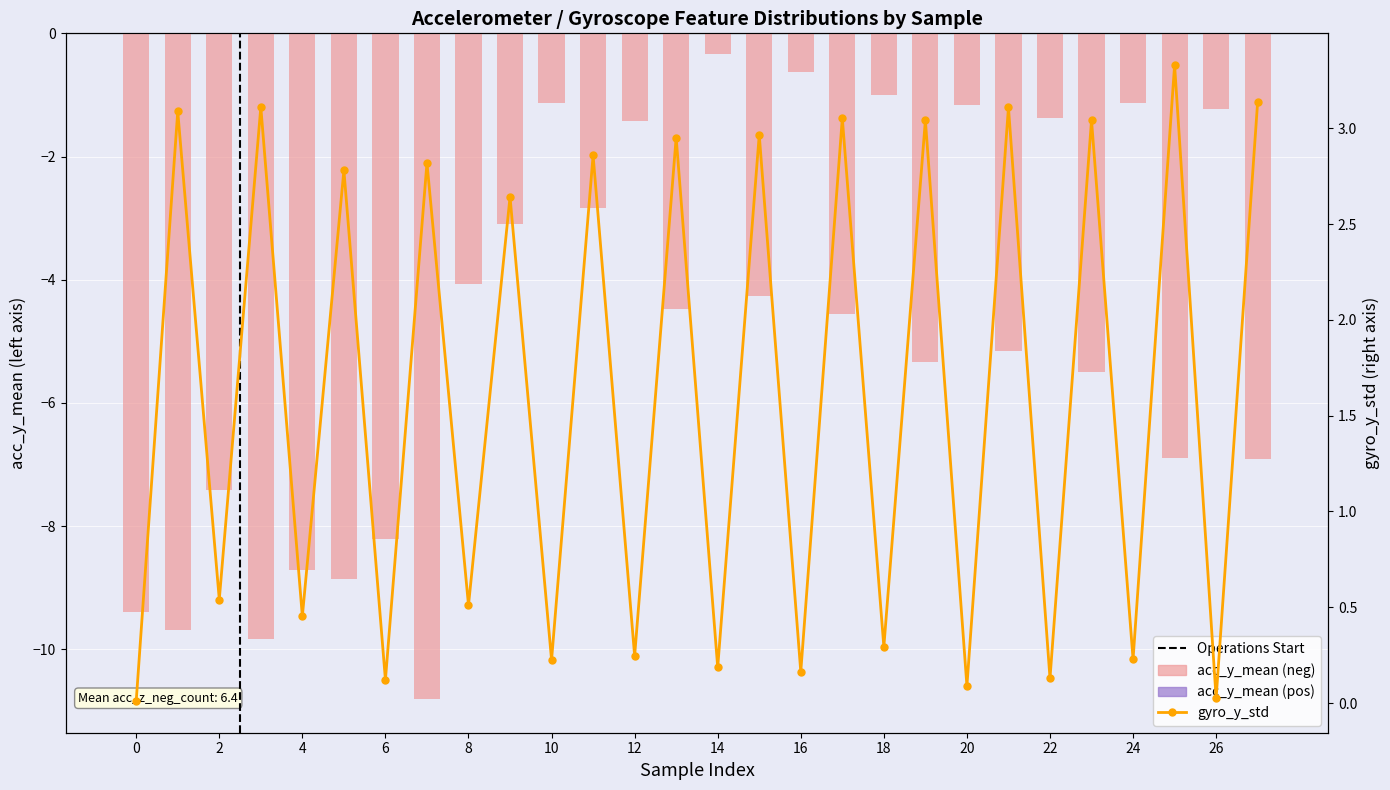

List the series in order of their peak value, lowest first.

acc_y_mean, gyro_y_std